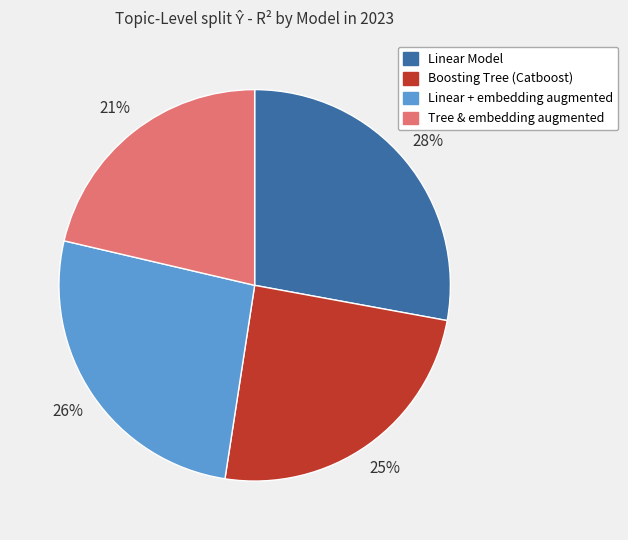

What is the smallest slice in the pie chart?

Tree & embedding augmented